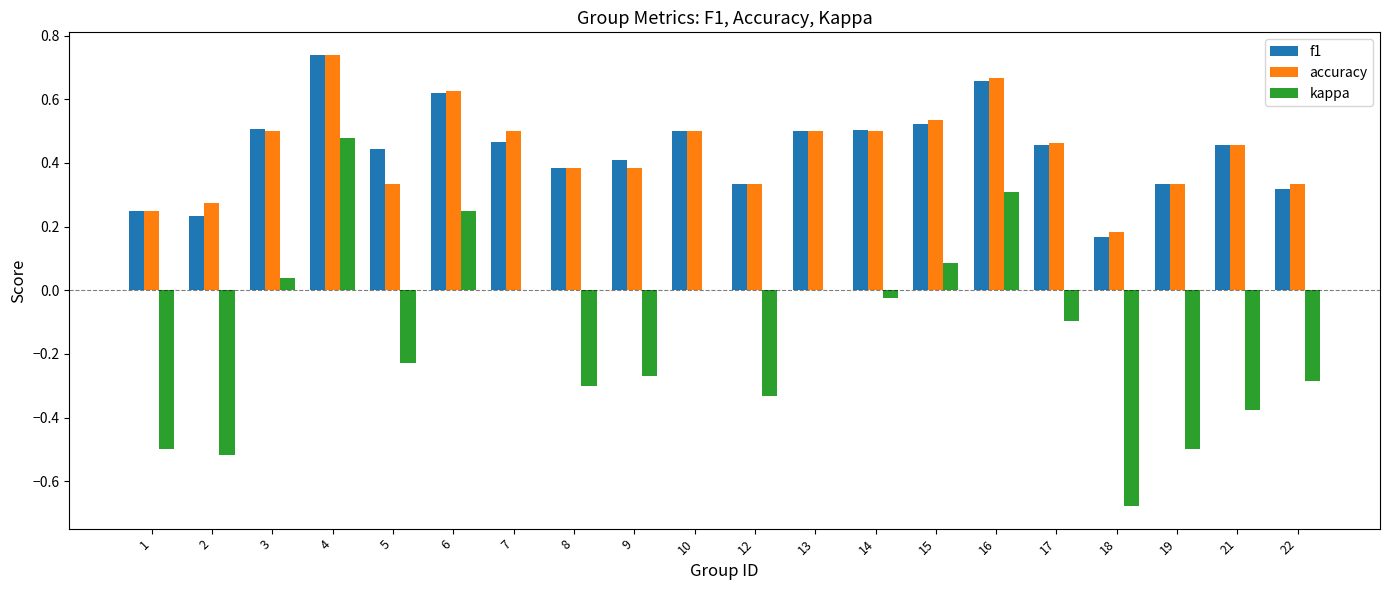

Is it true that accuracy equals 0.5 at 2?

False